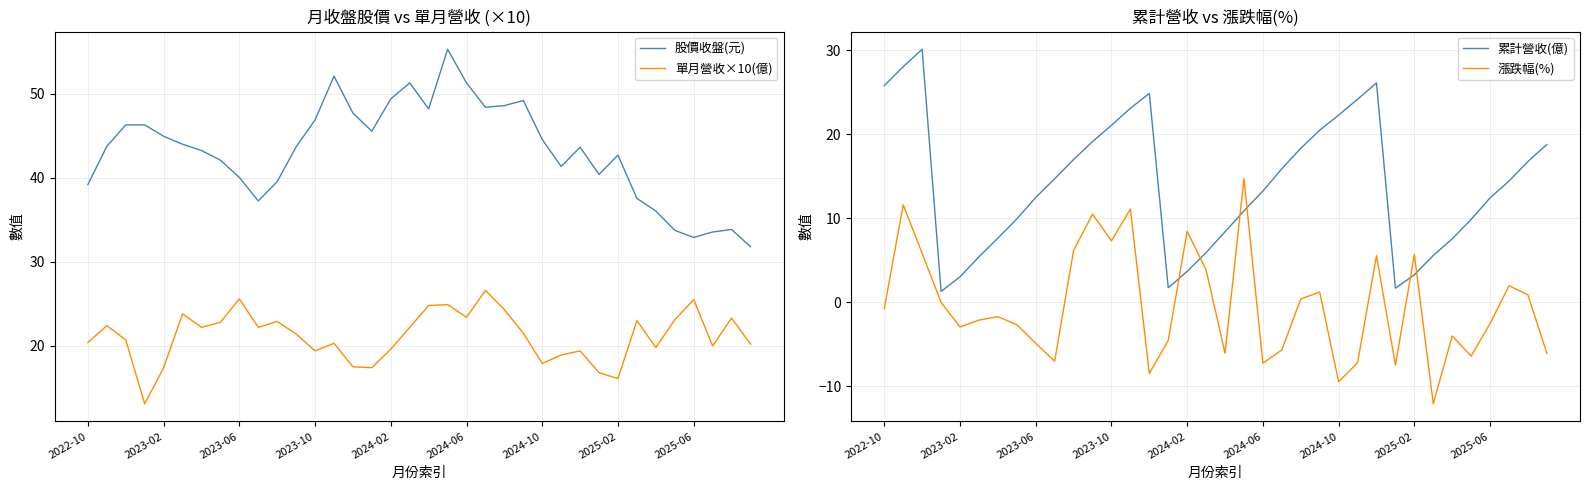

True or false: 單月營收×10(億) and 股價收盤(元) intersect in this chart.

False